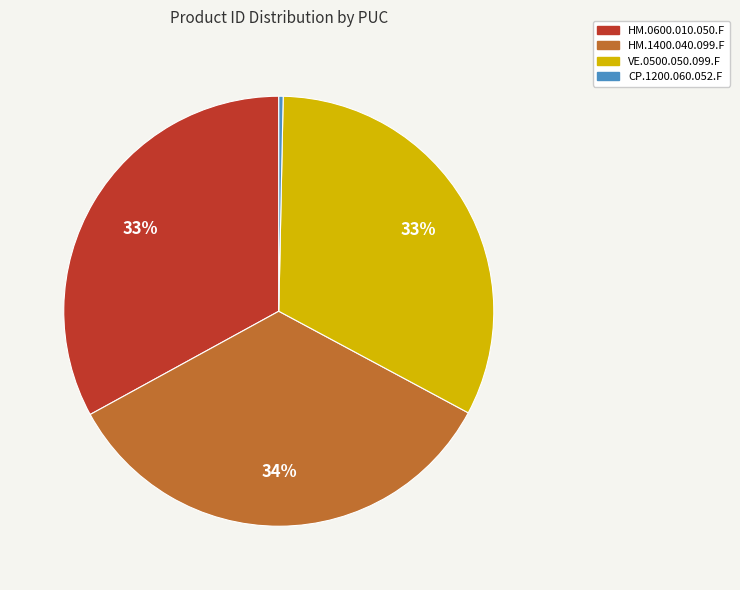

To the nearest percent, what is the average slice percentage?

25%